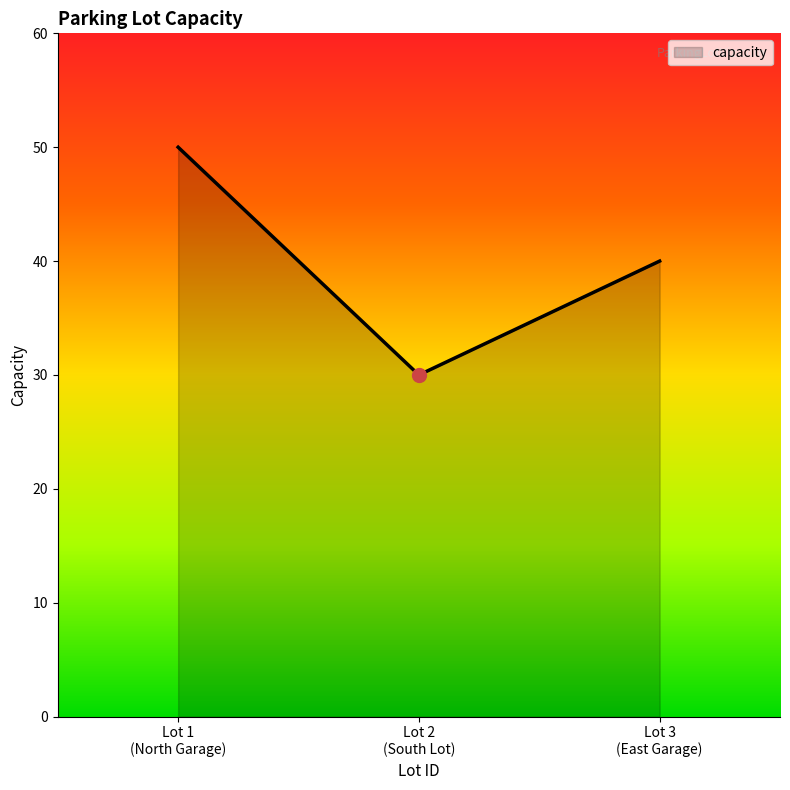

Rank the categories by value from highest to lowest.

Lot 1
(North Garage), Lot 3
(East Garage), Lot 2
(South Lot)